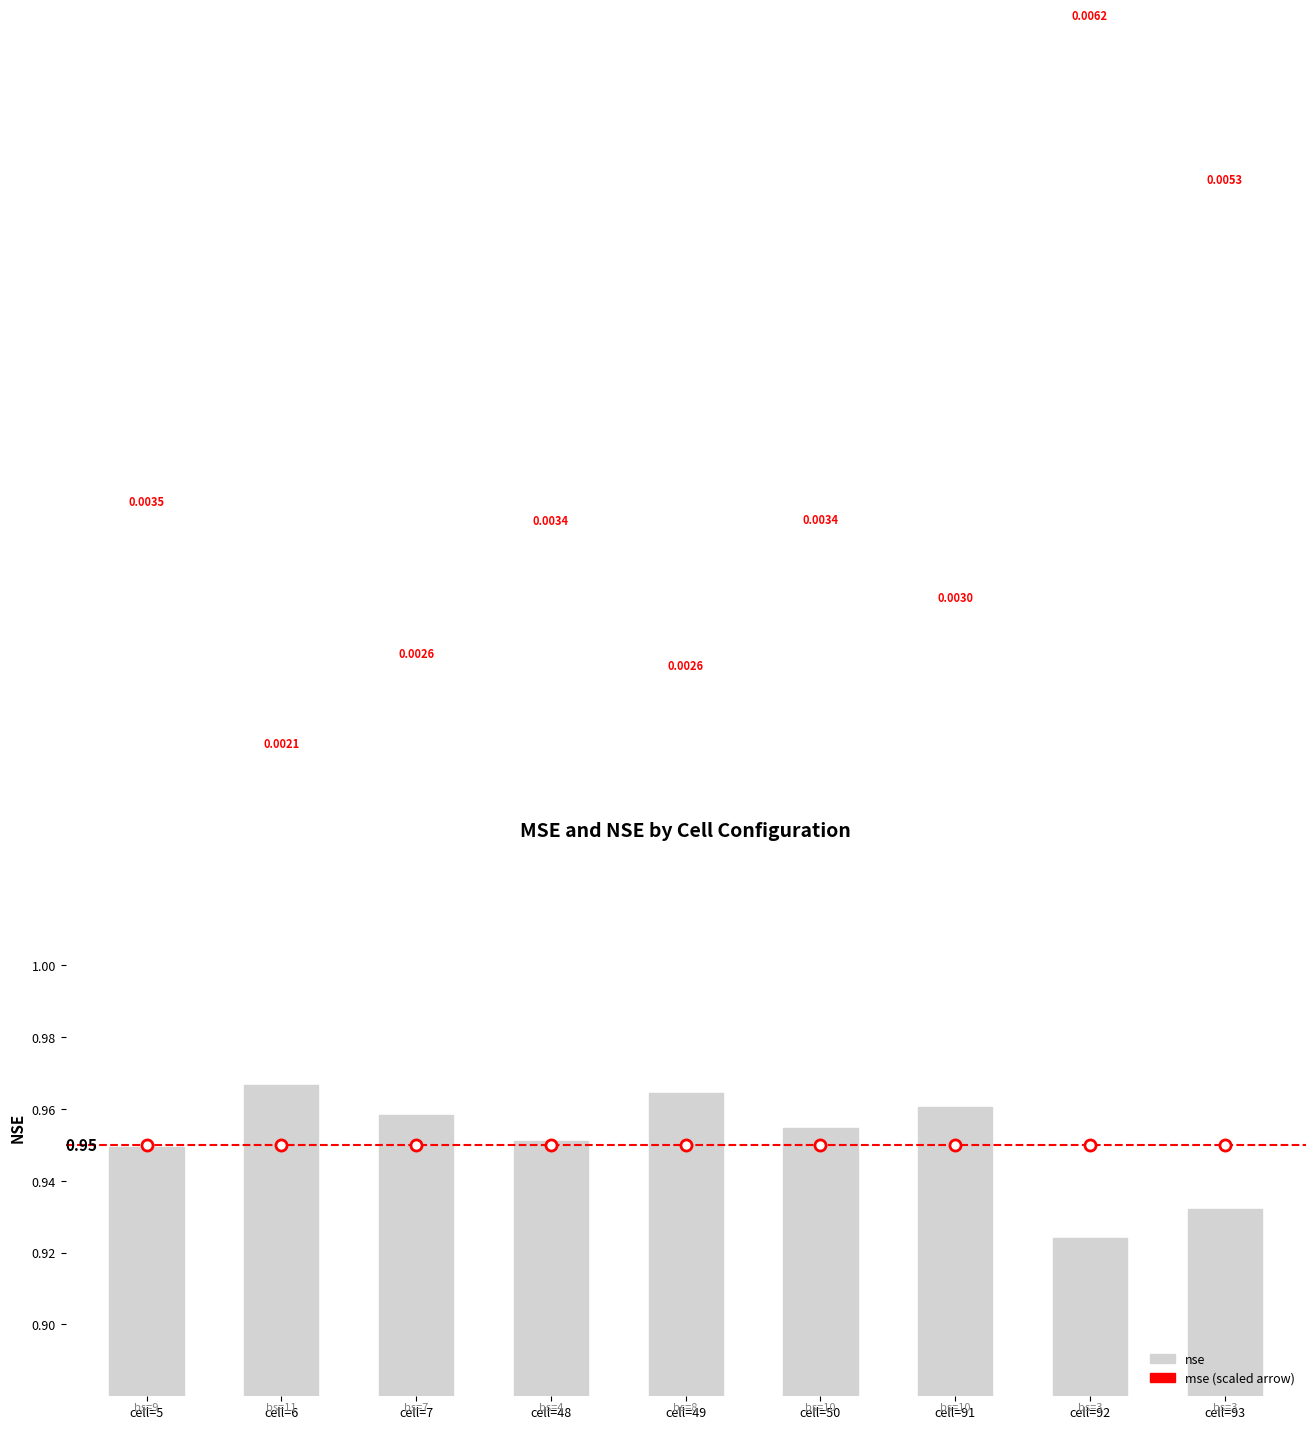

True or false: the data shows 1.0 at cell=48.

True